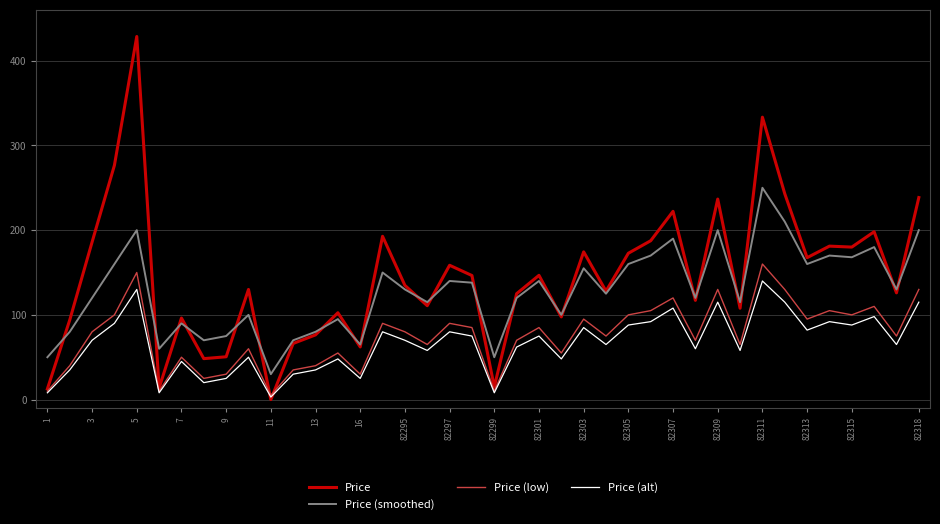

Which series has the largest range (max minus min)?

Price